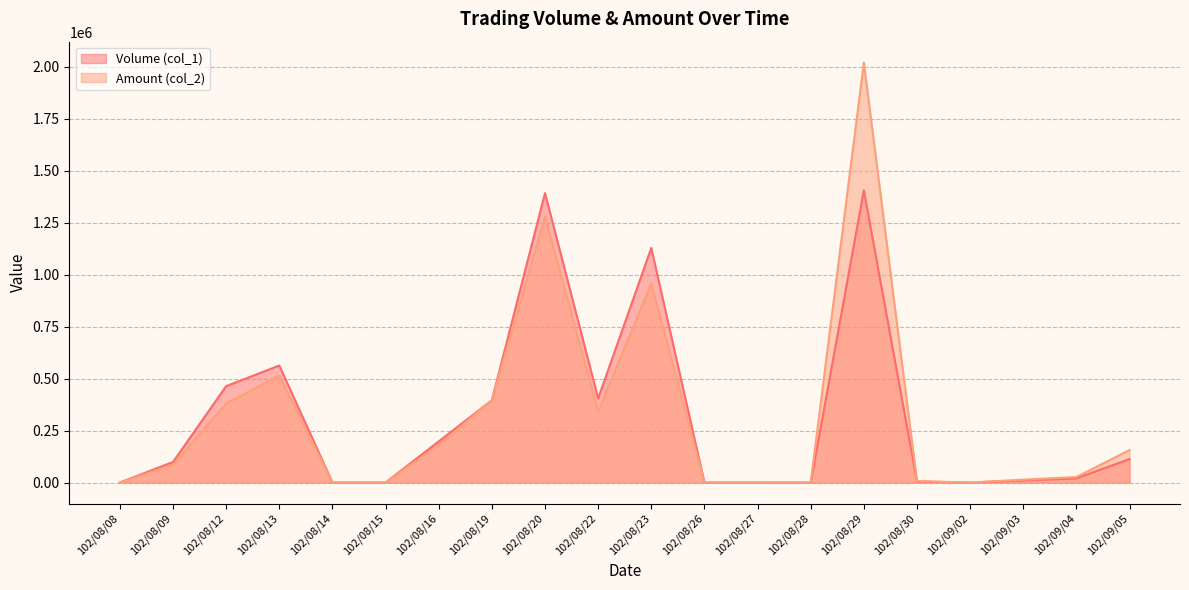

What is the difference between the second highest and second lowest values in the Volume (col_1) series?

1393000